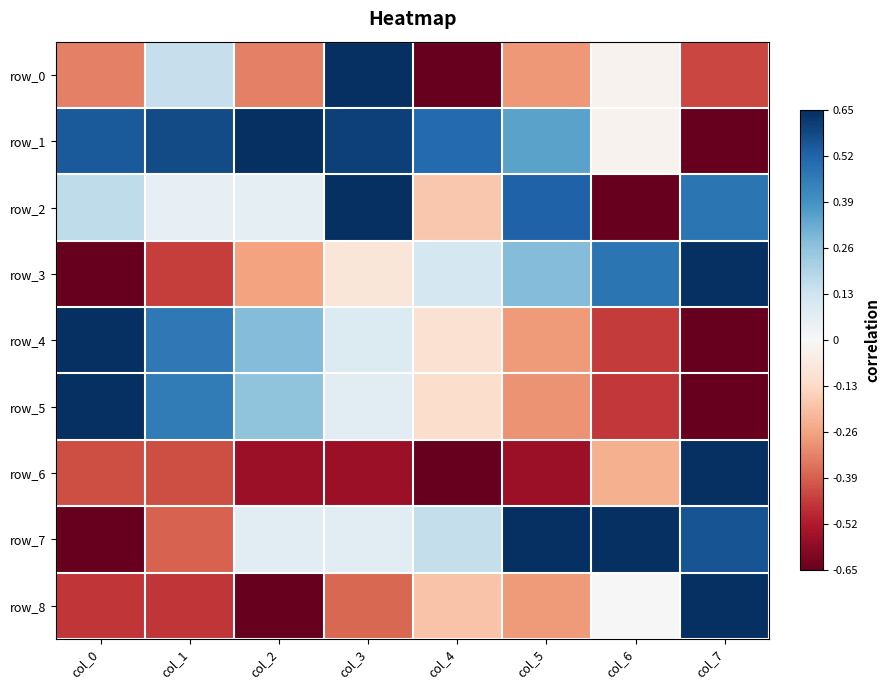

How many row_6 values are between 0 and 1?

1